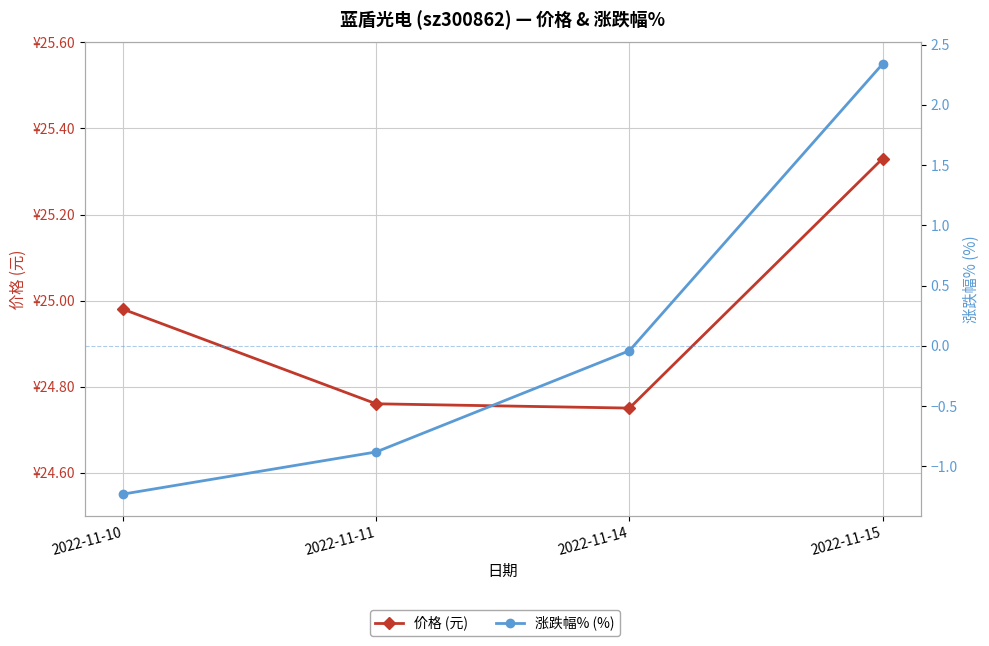

Rank the series by their average value, from highest to lowest.

价格 (元), 涨跌幅% (%)